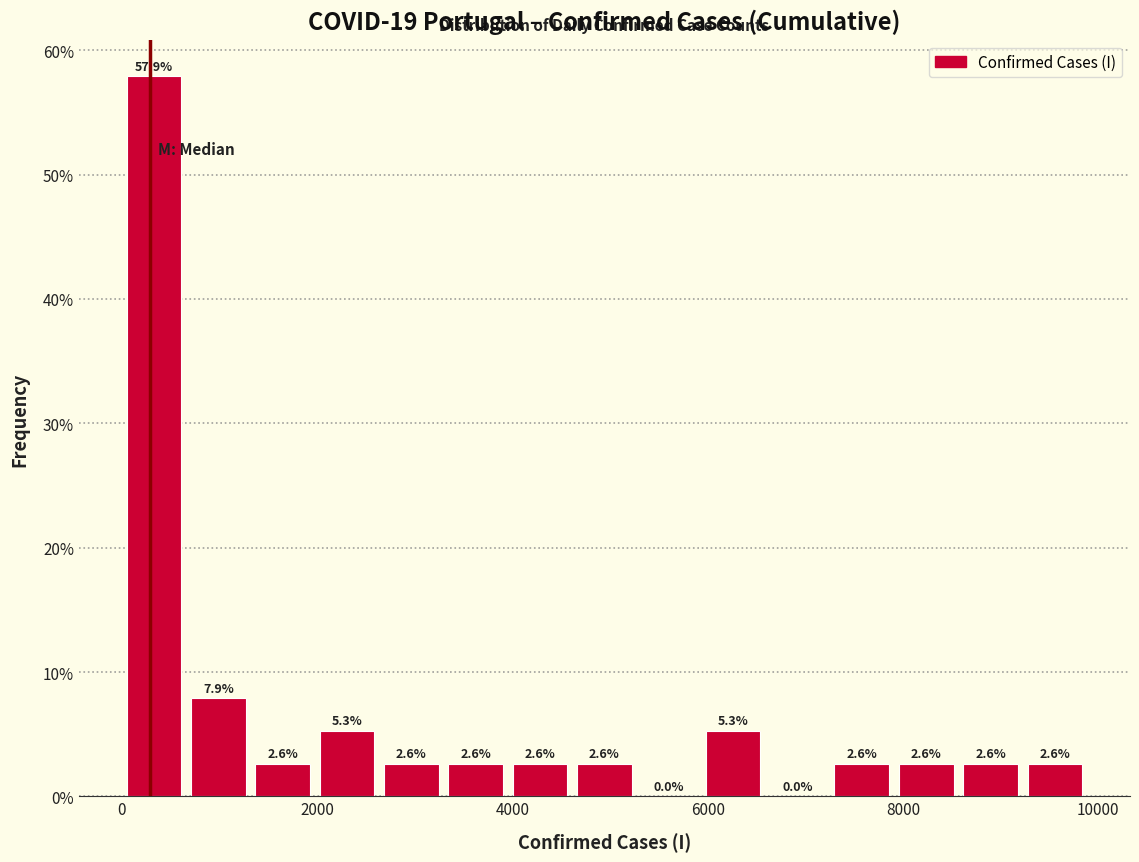

Around what value on the x-axis is the tallest bar? Give the approximate position of its centre, as read against the axis.

400